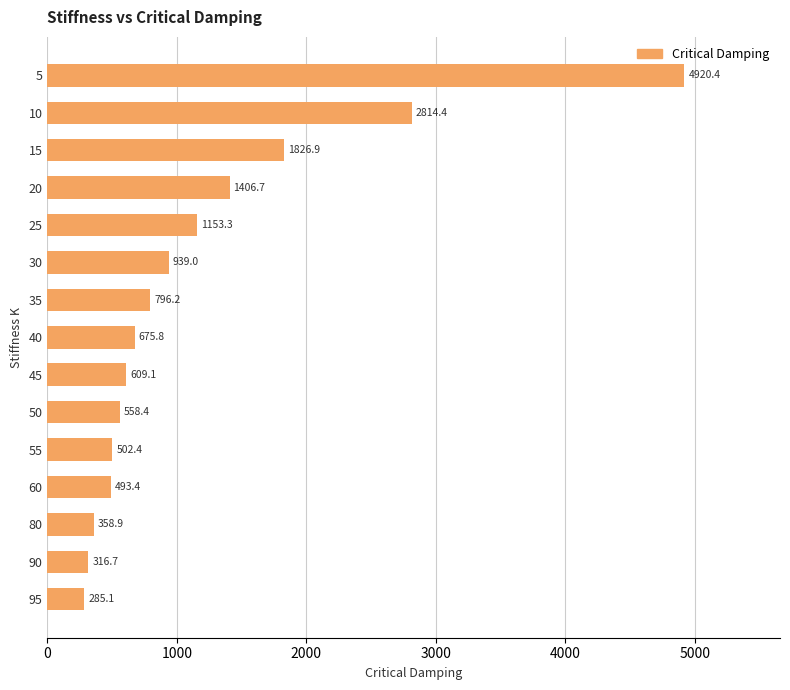

How many data points are less than 675?

7